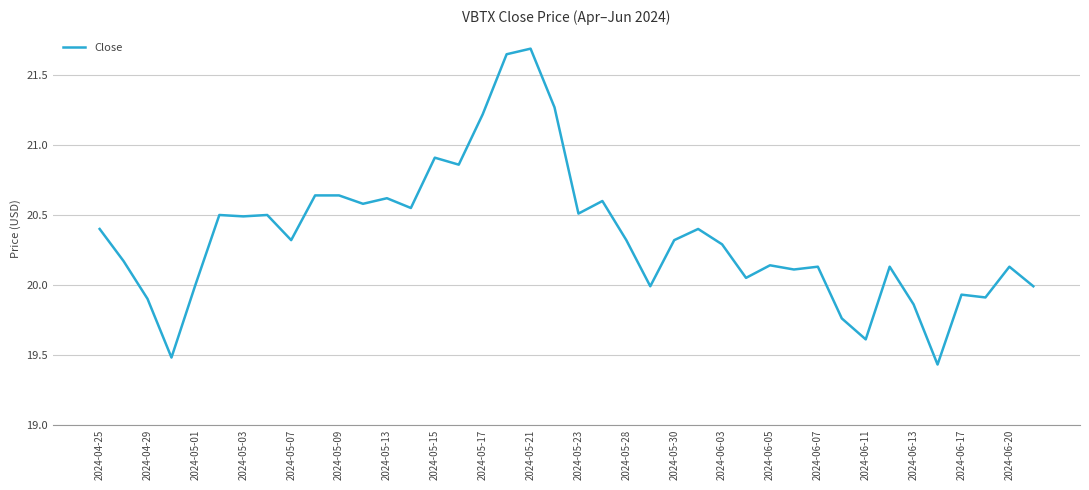

What is the sum of all values?

814.0